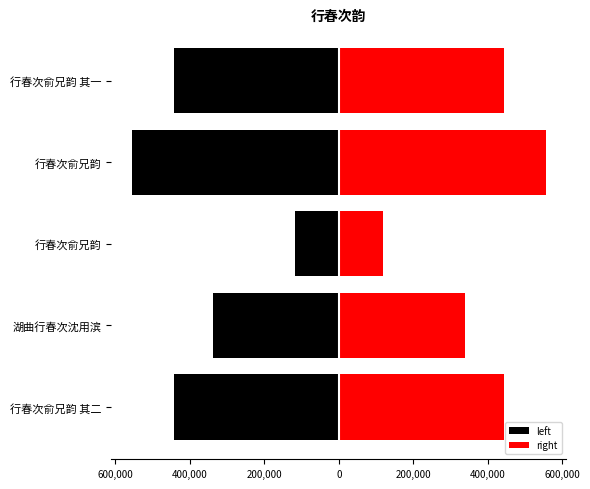

How many groups of bars are there?

5